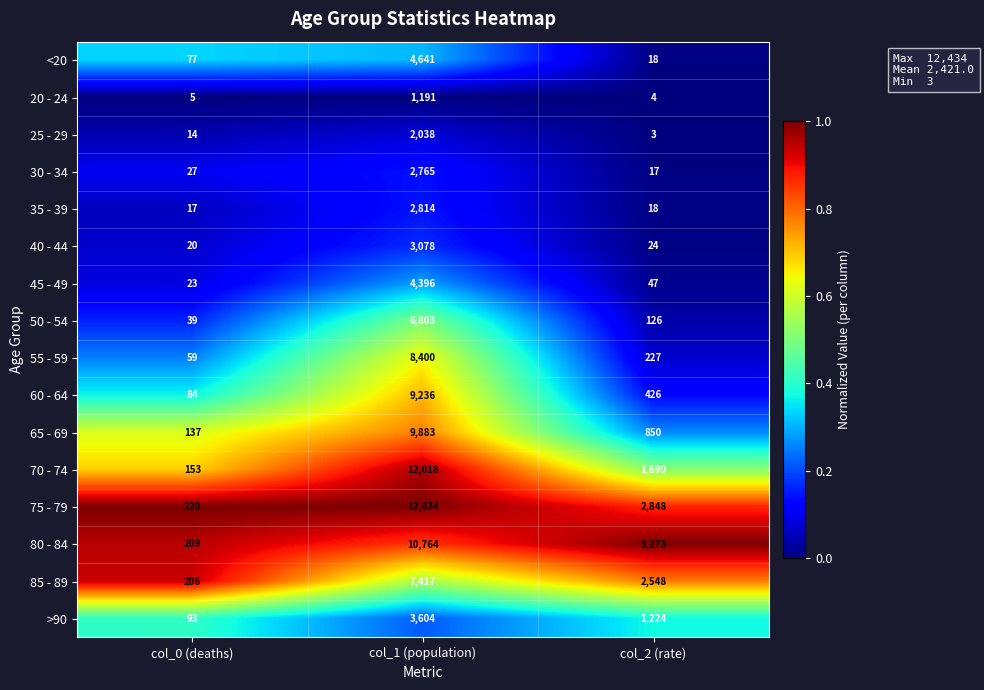

List the labels in order of 55 - 59 value, smallest first.

col_0 (deaths), col_2 (rate), col_1 (population)